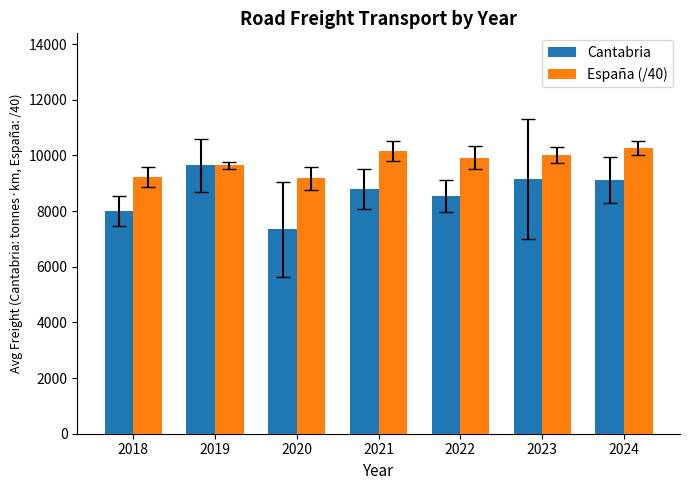

Which series has the largest range (max minus min)?

Cantabria